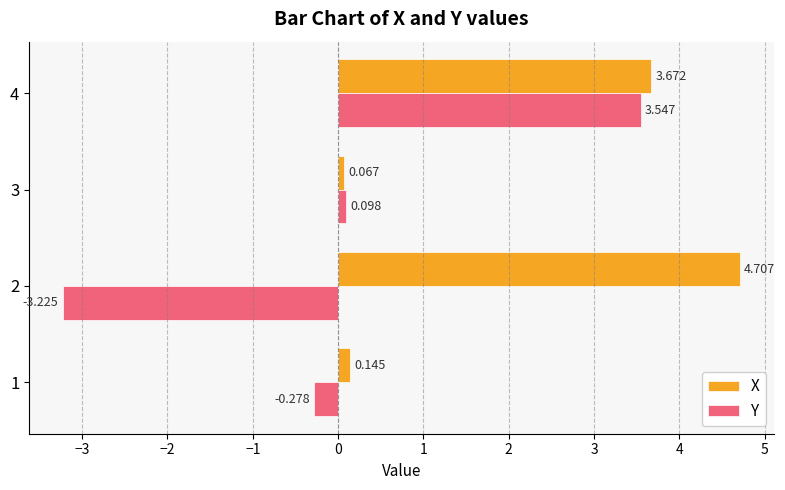

Is the value of Y at 3 greater than the value of X at 2?

No